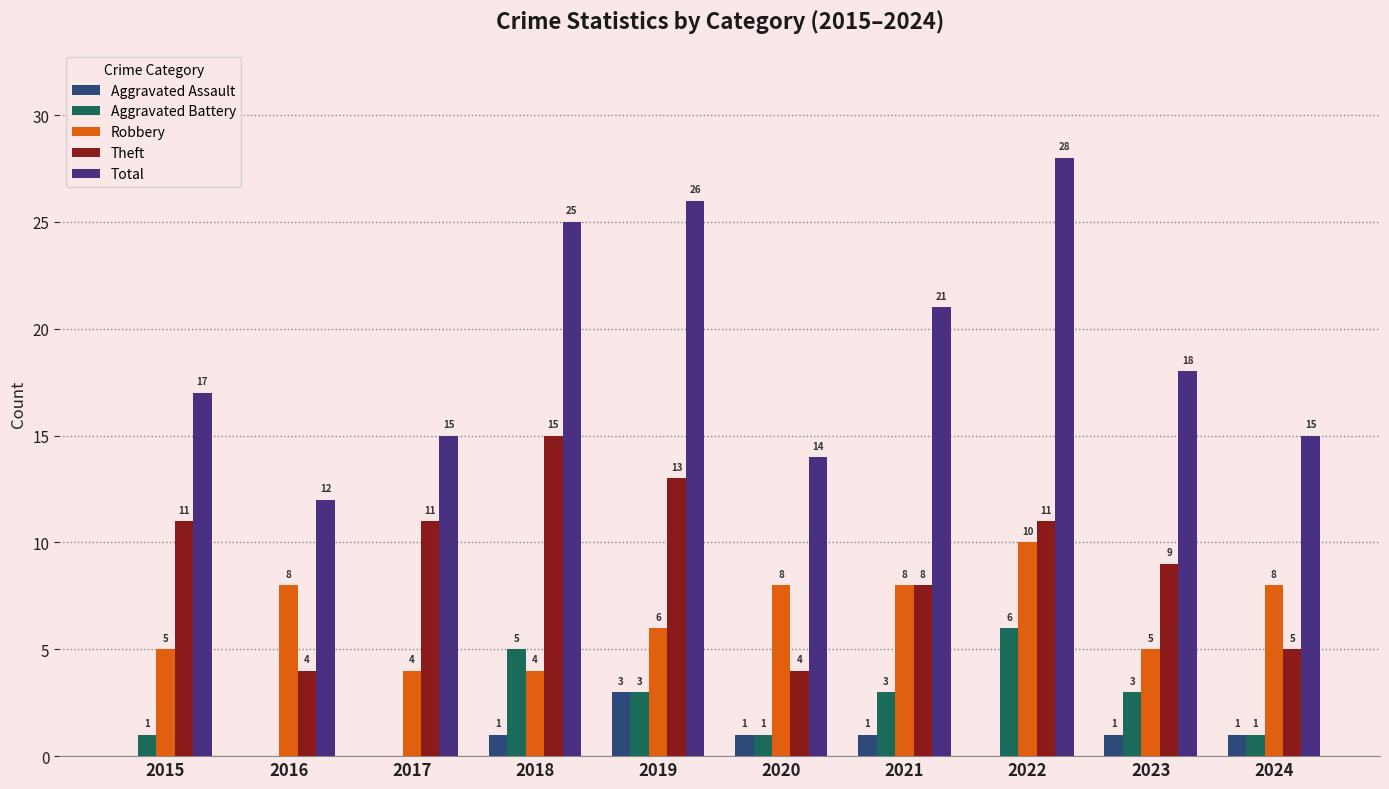

Reading right to left, extract all data points from this chart.

Aggravated Assault: 2024=1	2023=1	2022=0	2021=1	2020=1	2019=3	2018=1	2017=0	2016=0	2015=0
Aggravated Battery: 2024=1	2023=3	2022=6	2021=3	2020=1	2019=3	2018=5	2017=0	2016=0	2015=1
Robbery: 2024=8	2023=5	2022=10	2021=8	2020=8	2019=6	2018=4	2017=4	2016=8	2015=5
Theft: 2024=5	2023=9	2022=11	2021=8	2020=4	2019=13	2018=15	2017=11	2016=4	2015=11
Total: 2024=15	2023=18	2022=28	2021=21	2020=14	2019=26	2018=25	2017=15	2016=12	2015=17